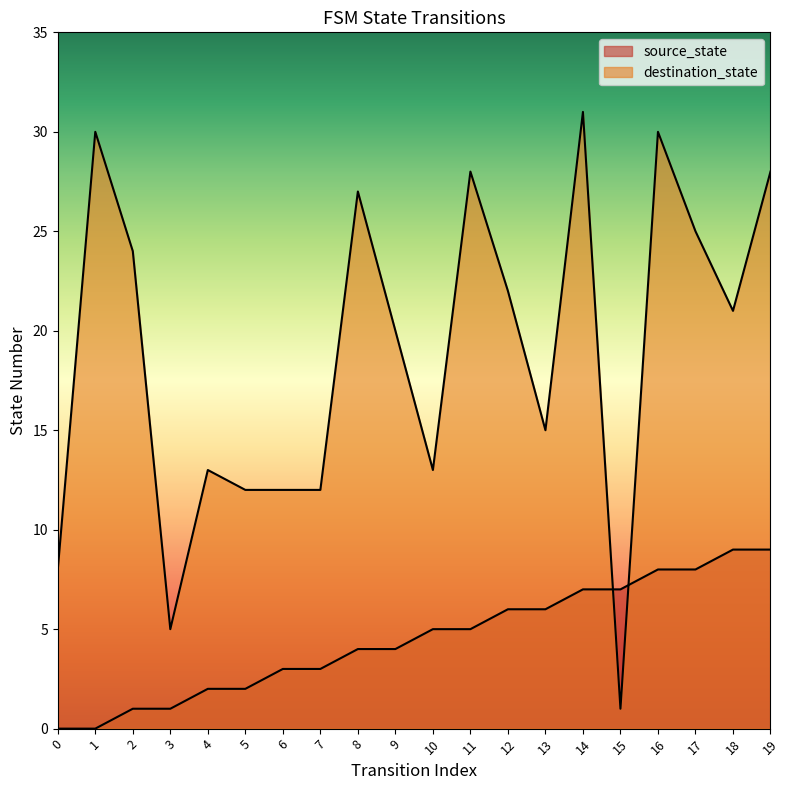

At which label does destination_state reach its peak?

14